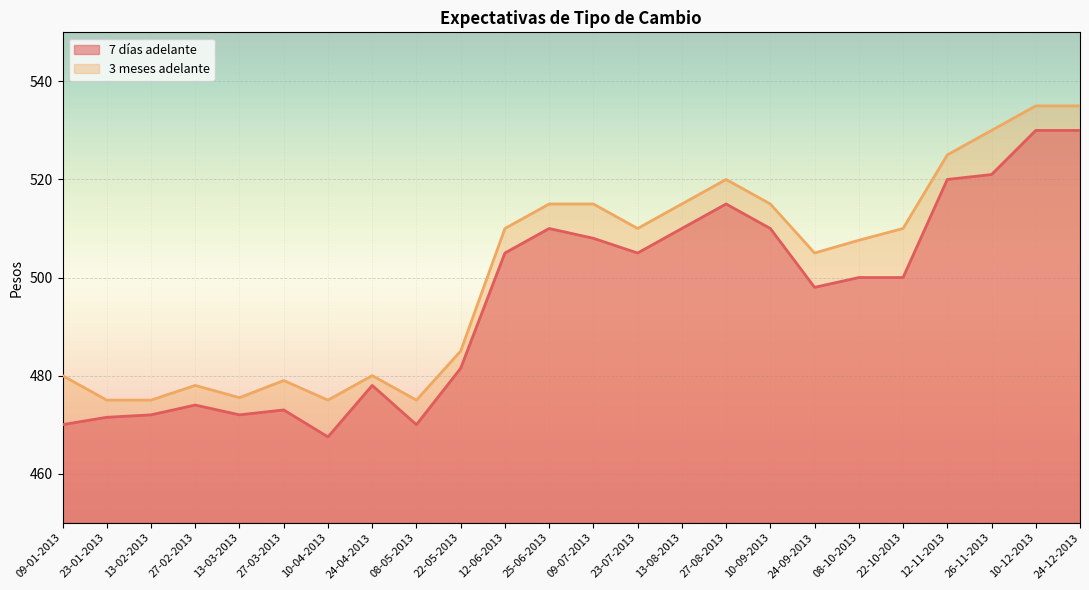

The 3 meses adelante series shows 859.4 at 25-06-2013. True or false?

False